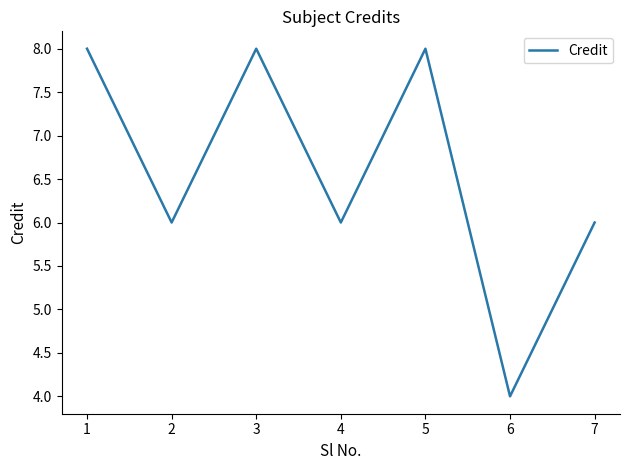

At which category does the chart reach its minimum across all series?

6